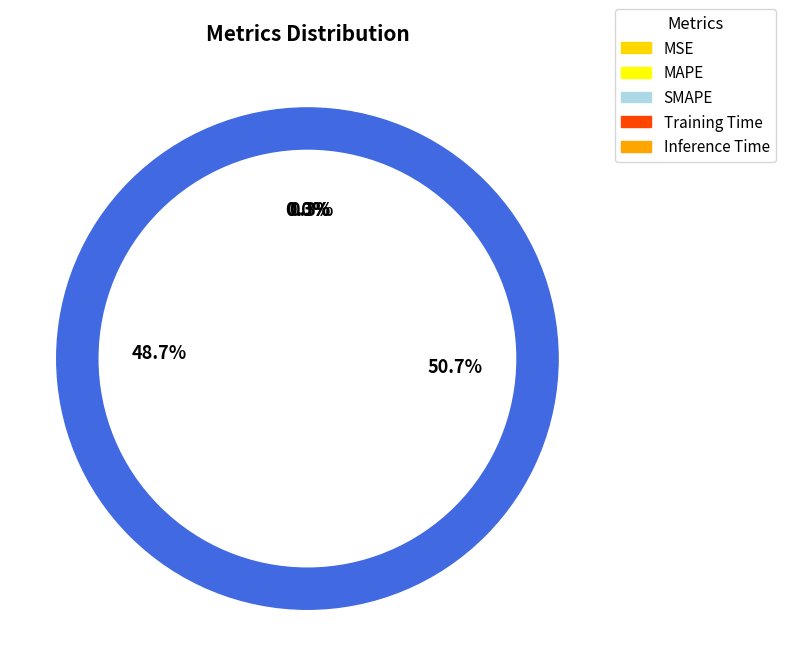

How many slices are in this pie chart?

5